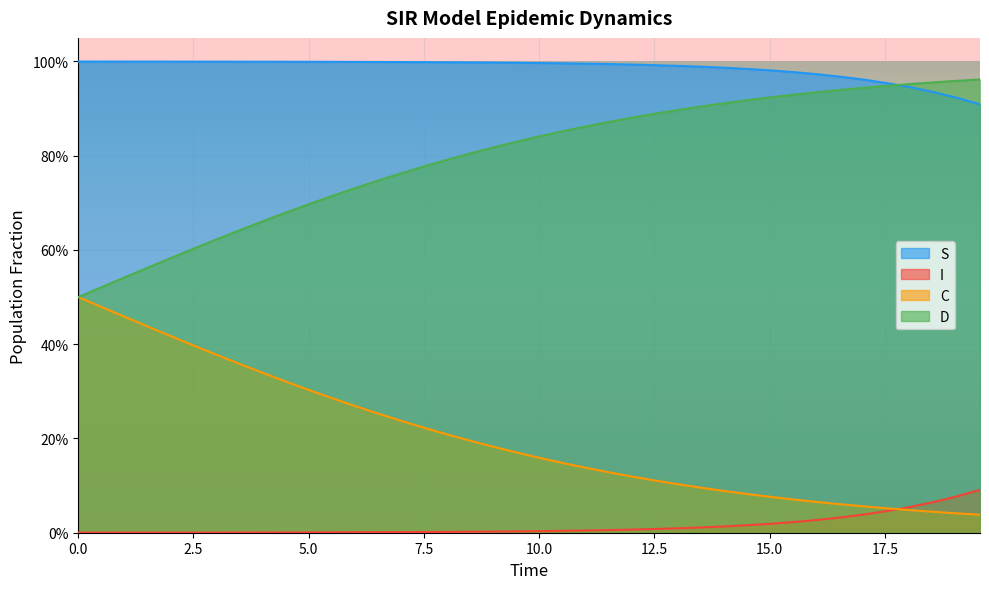

What is the average value of the D series?

0.8